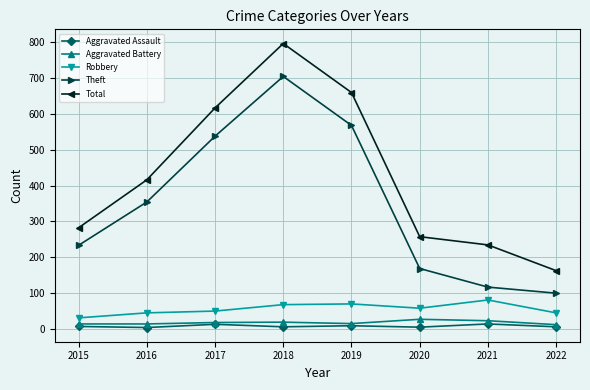

At how many categories does at least one series exceed 192?

7